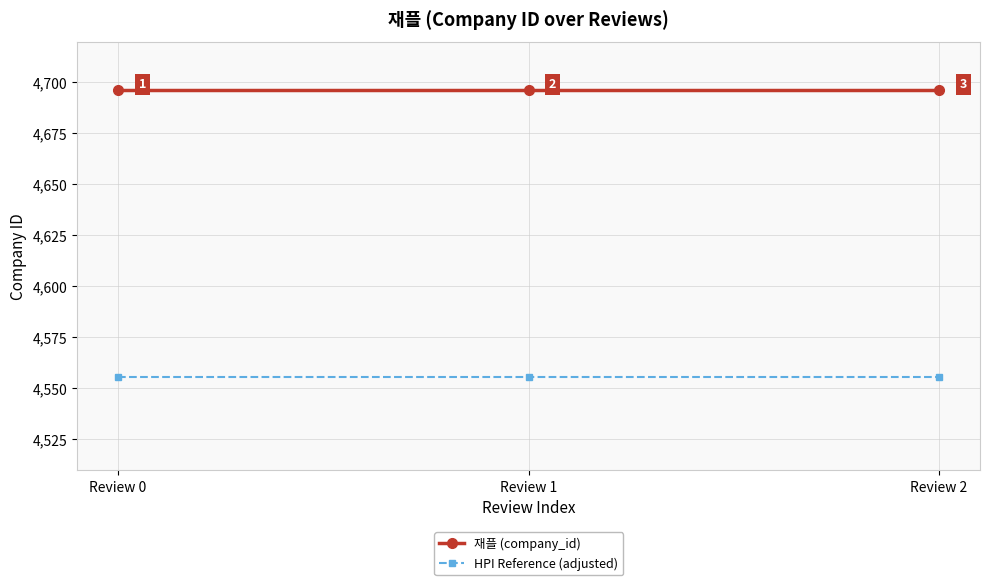

What is the highest value of the HPI Reference (adjusted) series?

4555.1